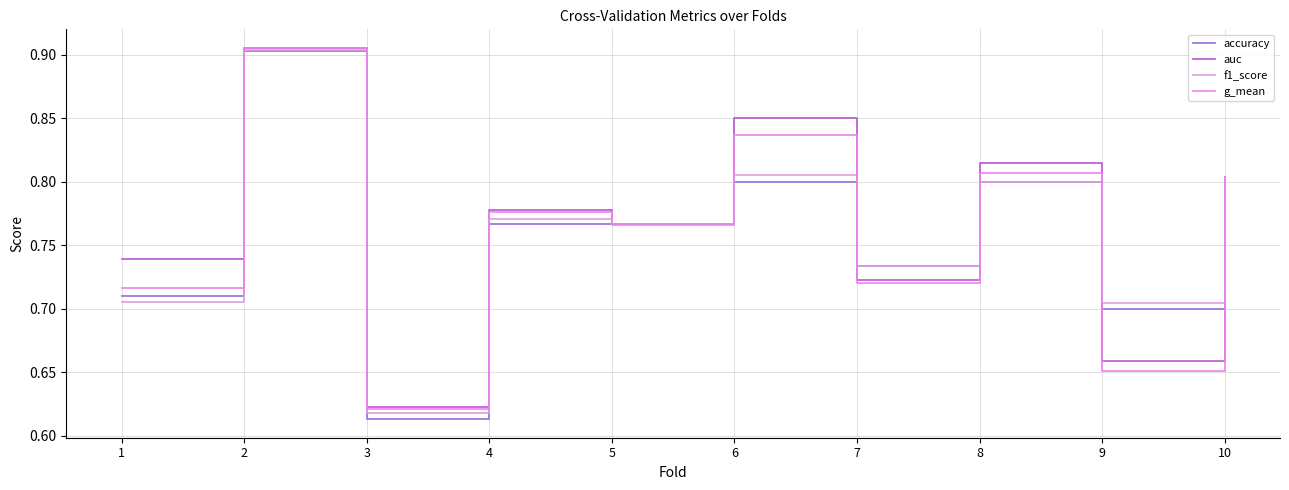

Does the chart have visible grid lines?

Yes